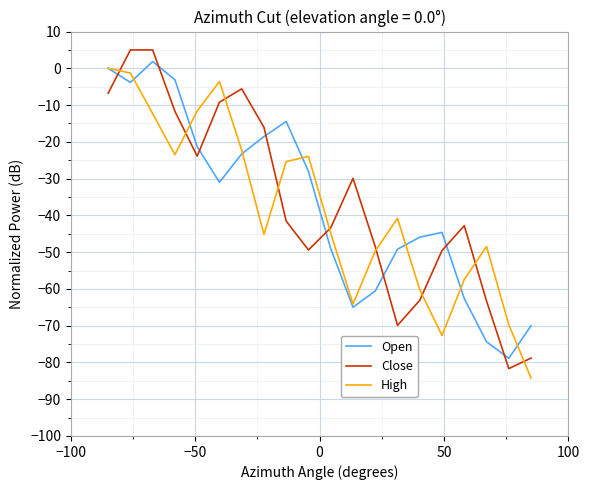

After their last crossing, which series has the higher values: Close or High?

Close